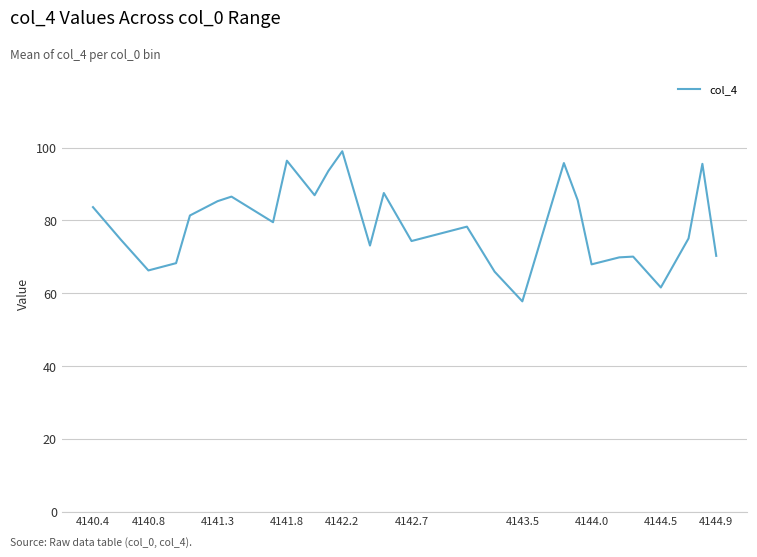

What is the minimum value shown in the chart?

57.8